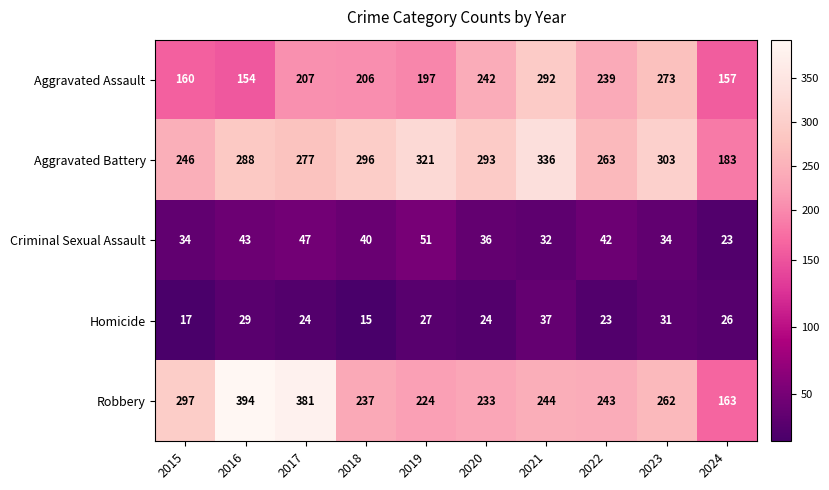

Which series changed the most between 2018 and 2020?

Aggravated Assault